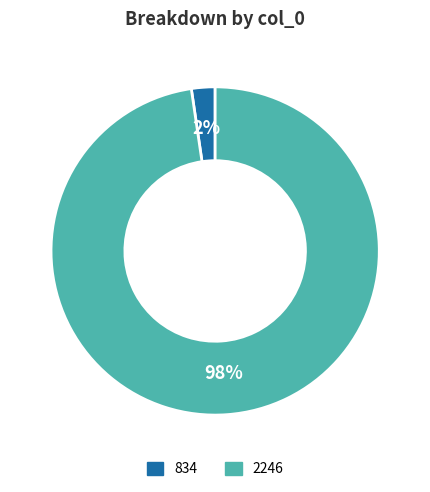

True or false: 2246 accounts for 98% of the total.

True